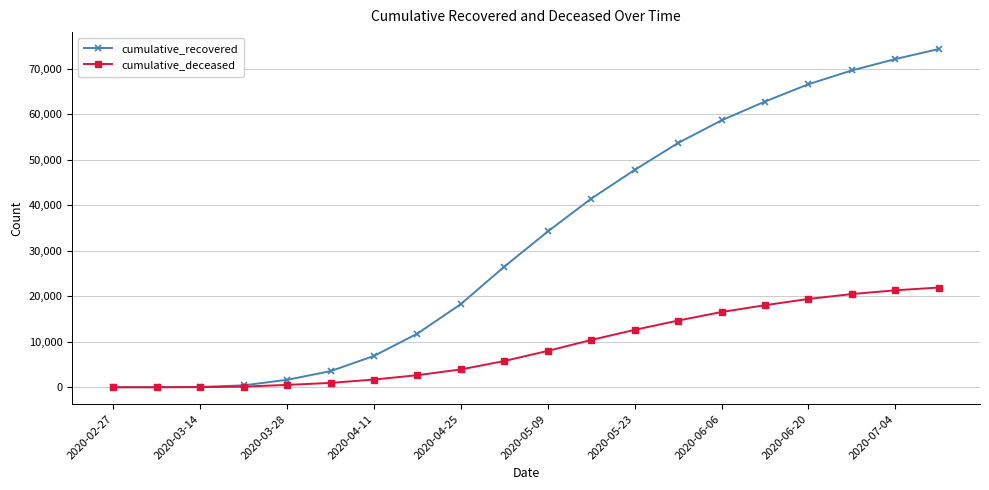

What are all the series names shown in the legend?

cumulative_recovered, cumulative_deceased